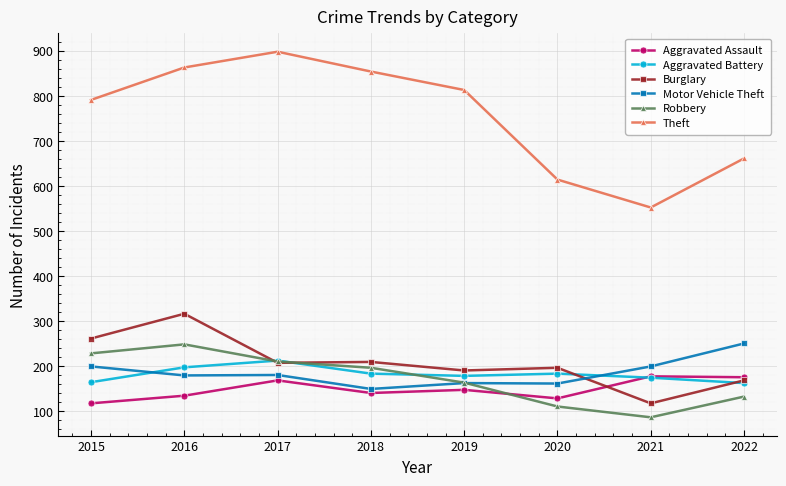

Which category has the lowest value in the Theft series?

2021